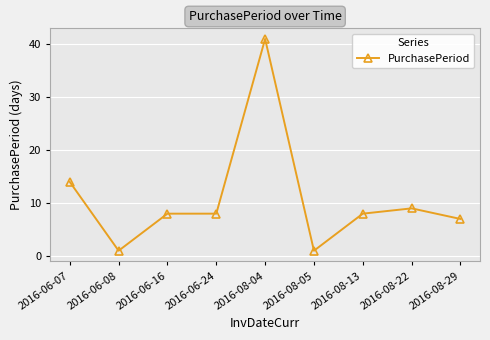

What is the sum of all values?

97